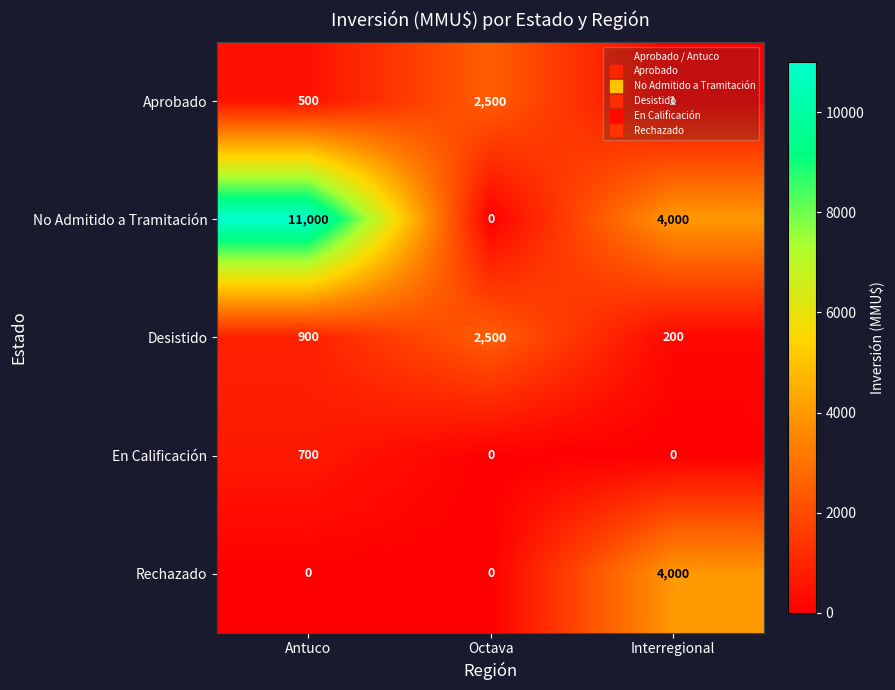

What is the maximum value shown in the chart?

11000